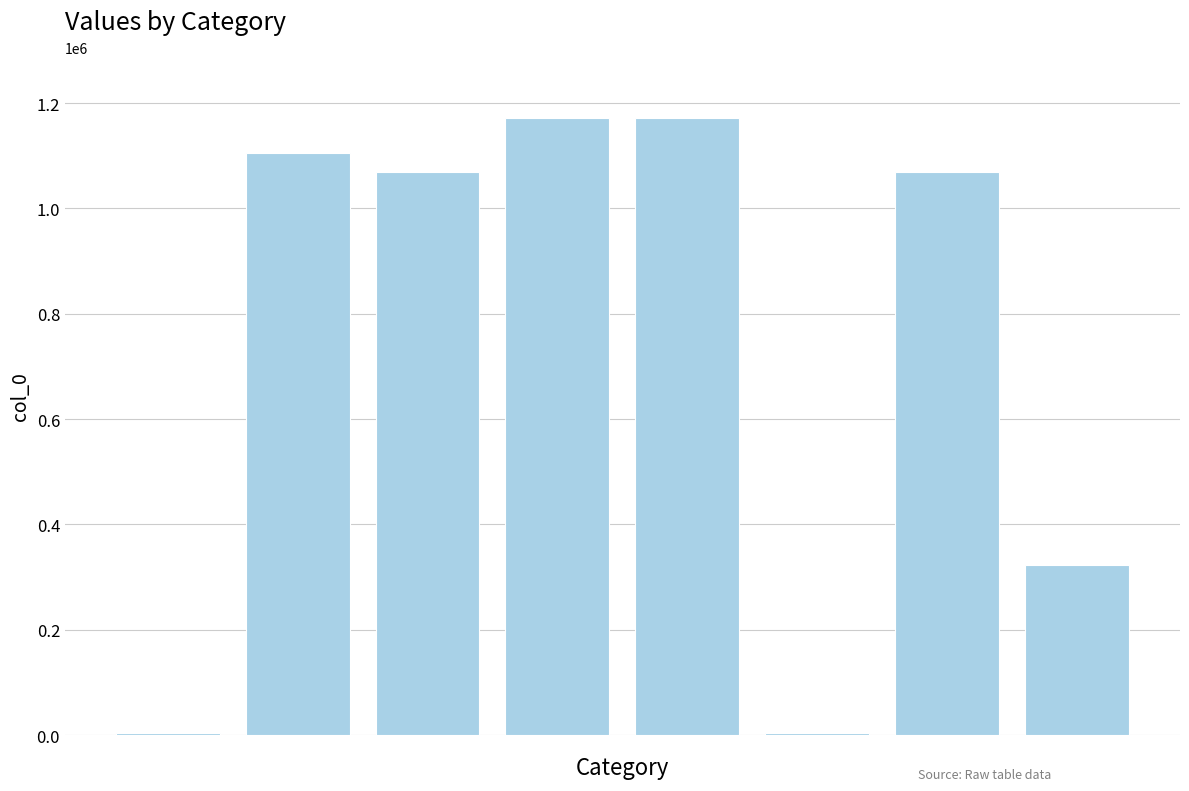

What is the sum of all values?

5915056